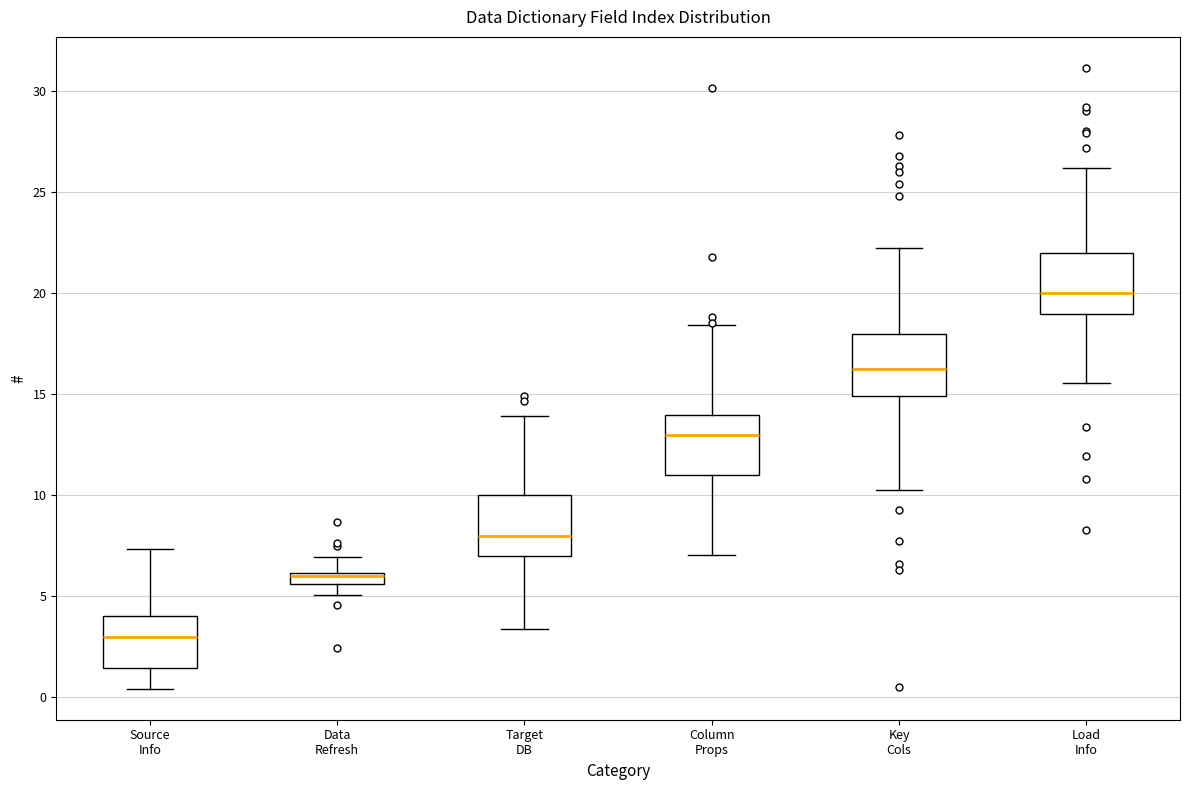

Where does the median line of the box for Source Info sit on the y-axis? The values are not printed on the chart, so give them approximately, as read against the axis.

3.0